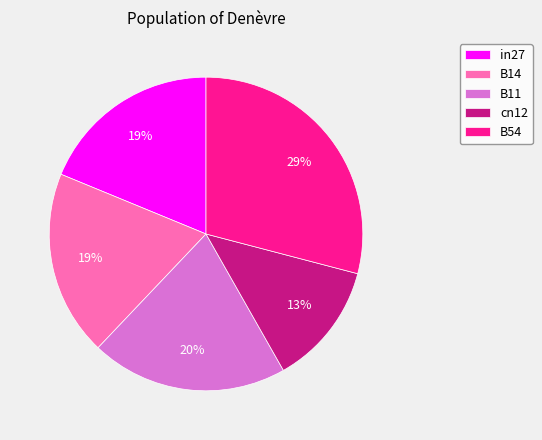

How many slices are in this pie chart?

5